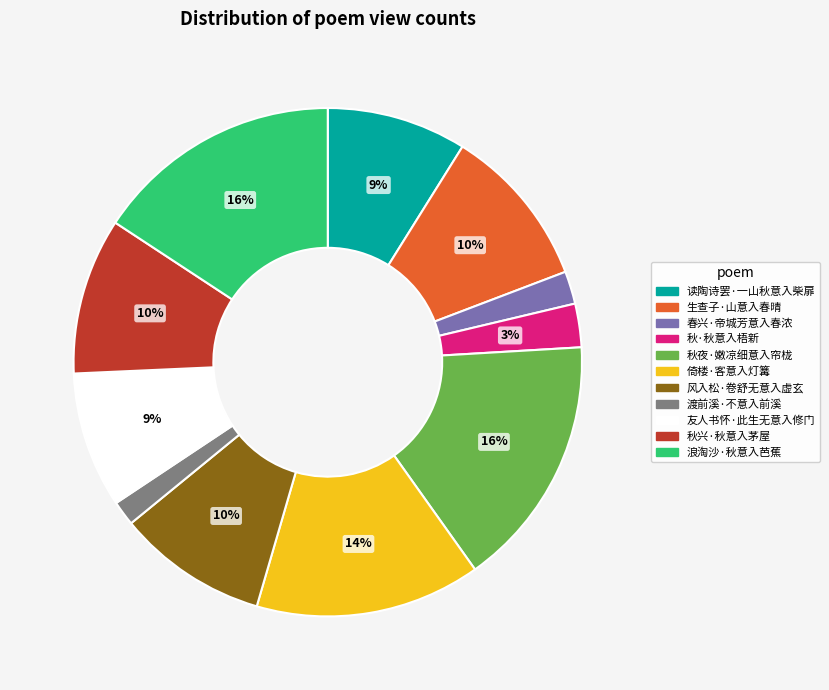

Which has a higher value, 生查子·山意入春晴 or 秋夜·嫩凉细意入帘栊?

秋夜·嫩凉细意入帘栊